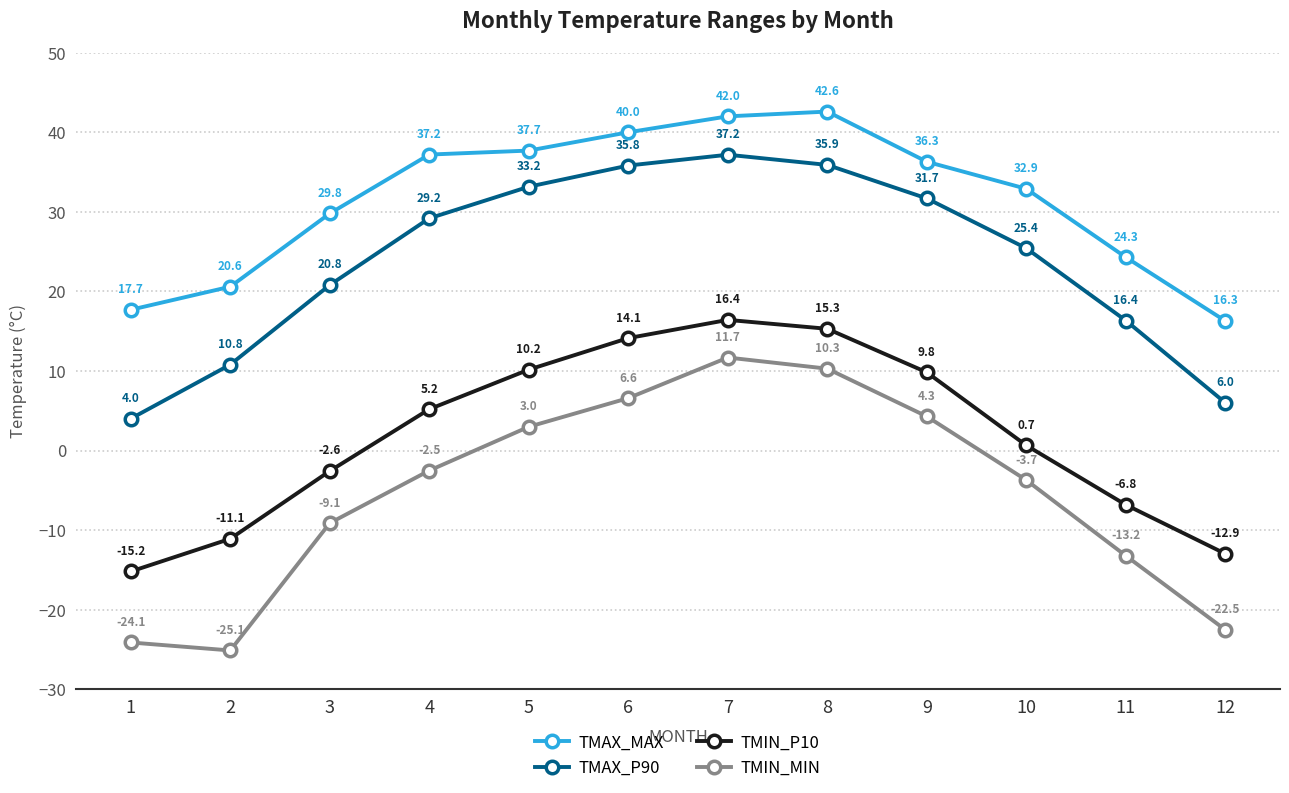

Which category has the lowest value in the TMAX_MAX series?

12